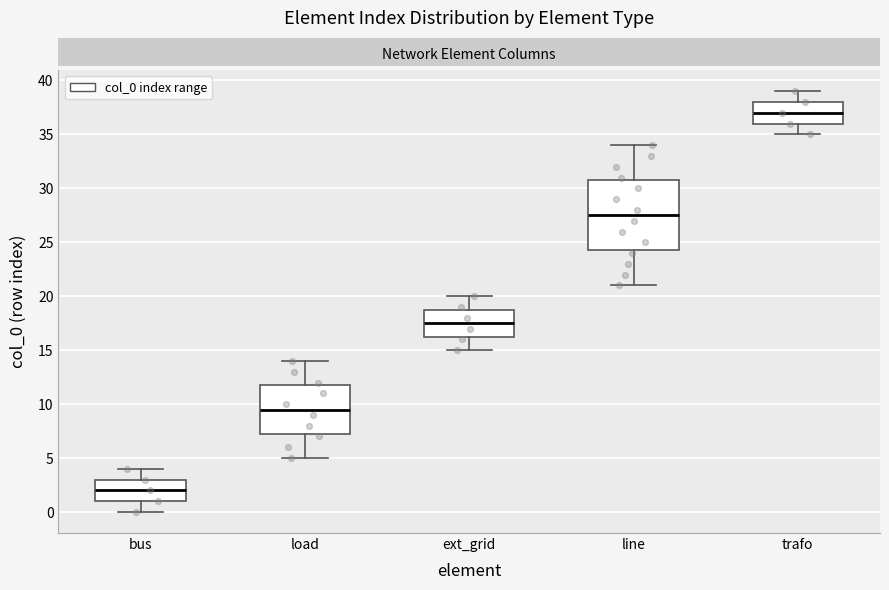

Which box is the tallest, from its lower edge to its upper edge?

line